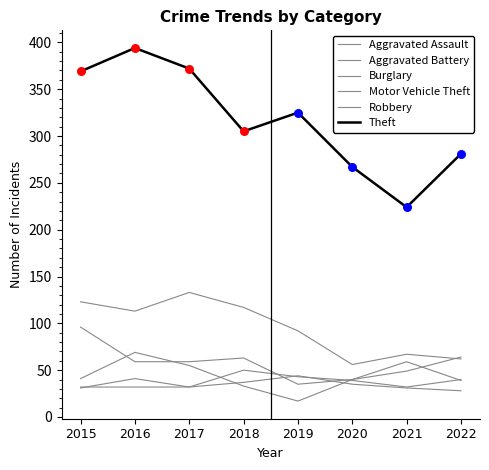

At which category is the sum across all series the highest?

2016